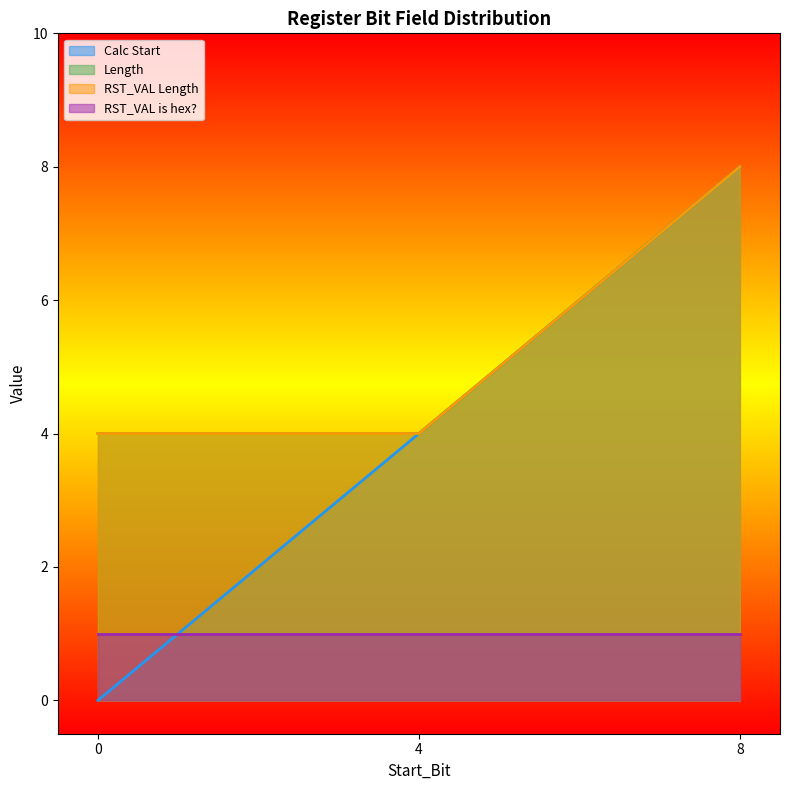

Between 4 and 8, which is larger?

8